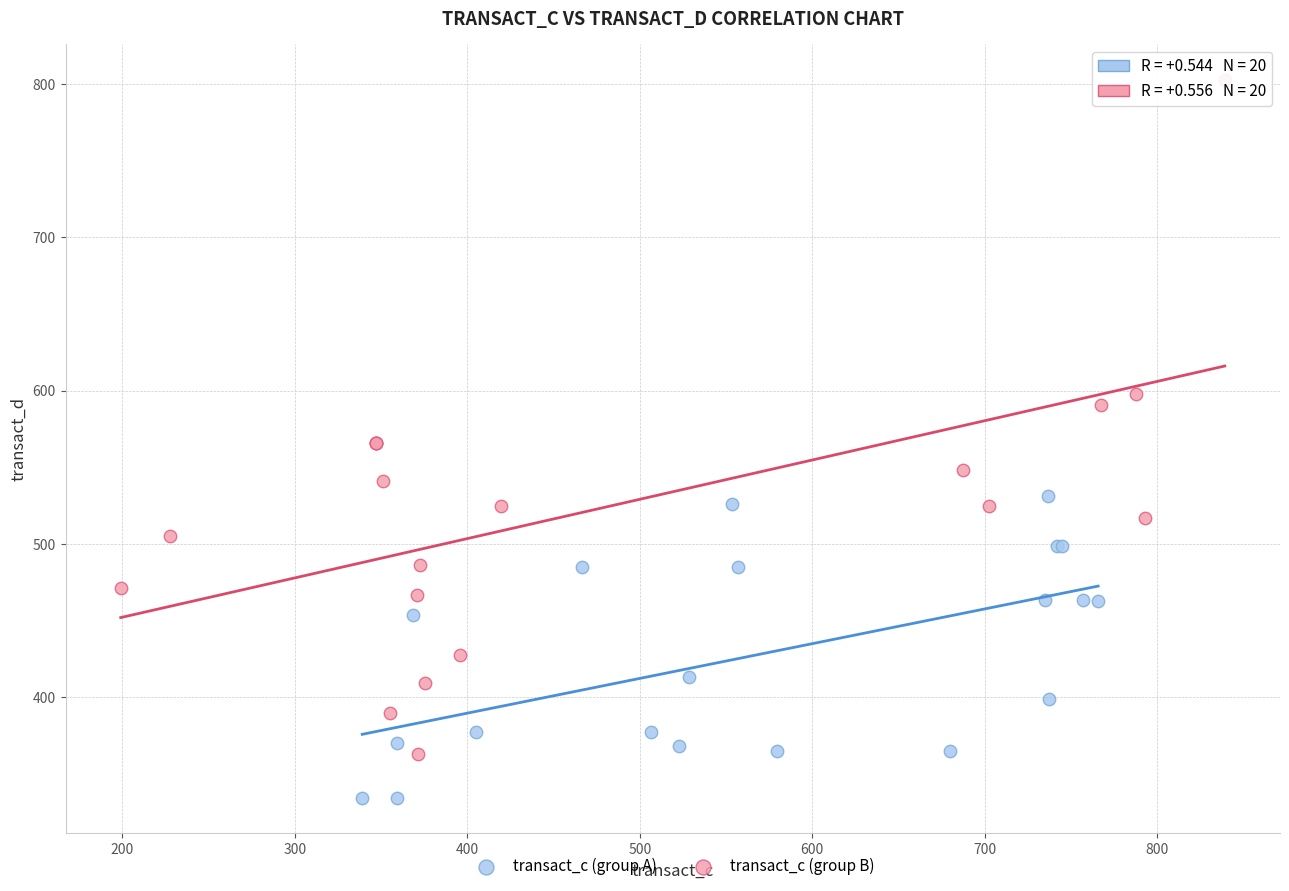

Which series contains the highest Y value?

transact_c (group B)